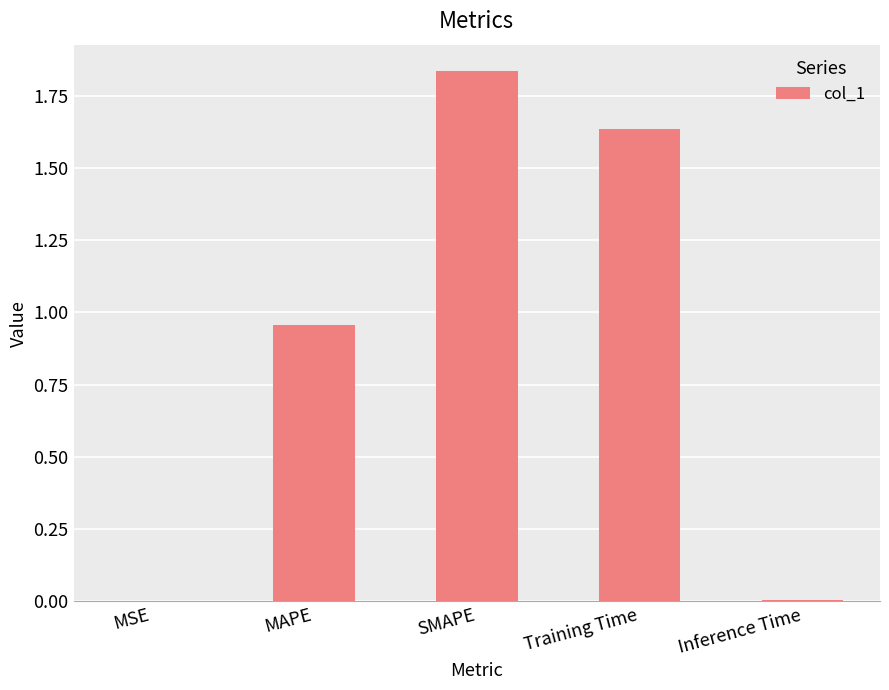

Between MAPE and SMAPE, which is larger?

SMAPE